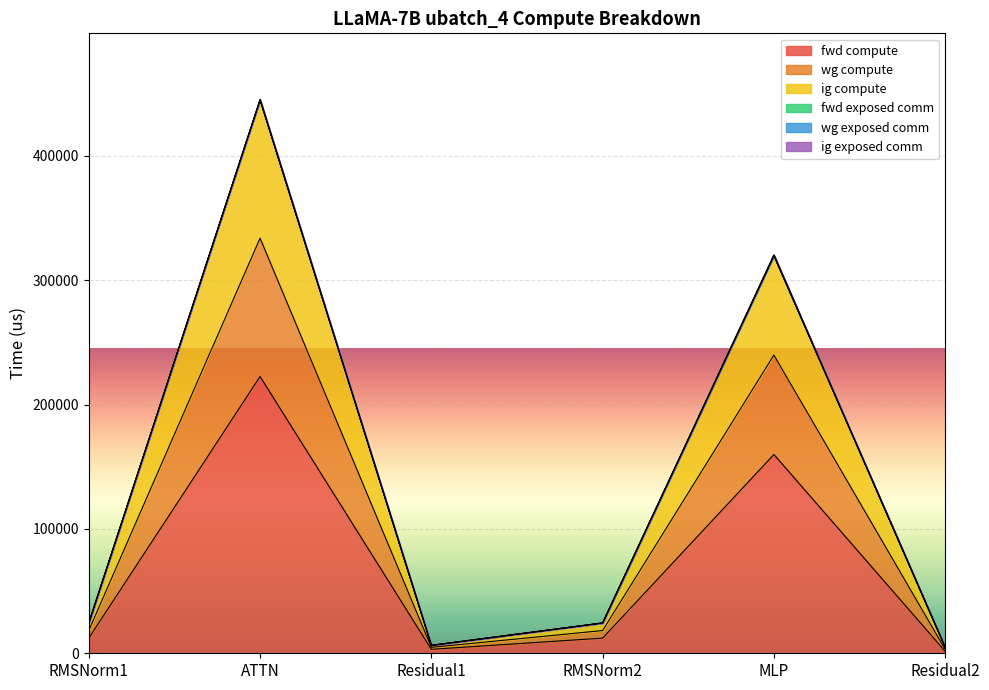

How many distinct data groups are displayed?

3